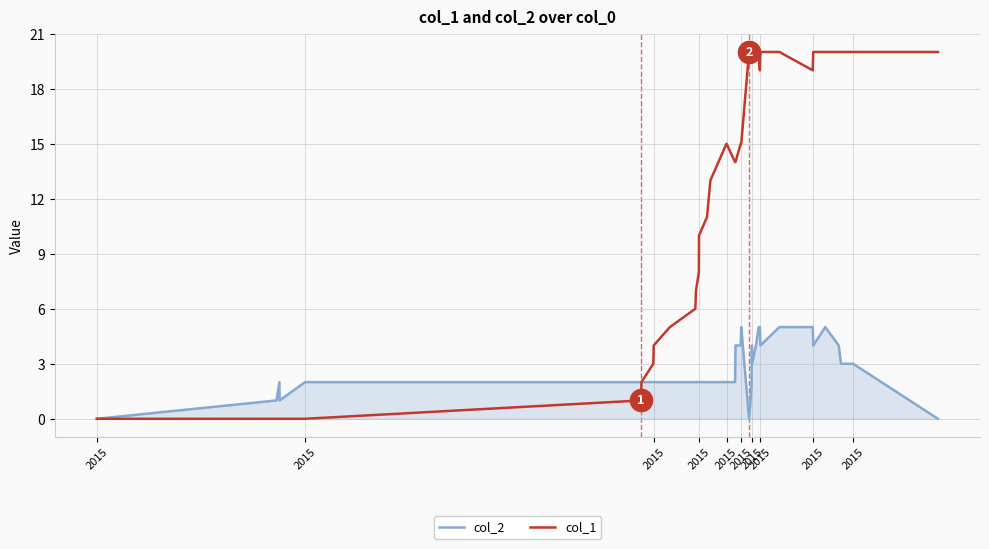

Which series has the widest spread of values?

col_1